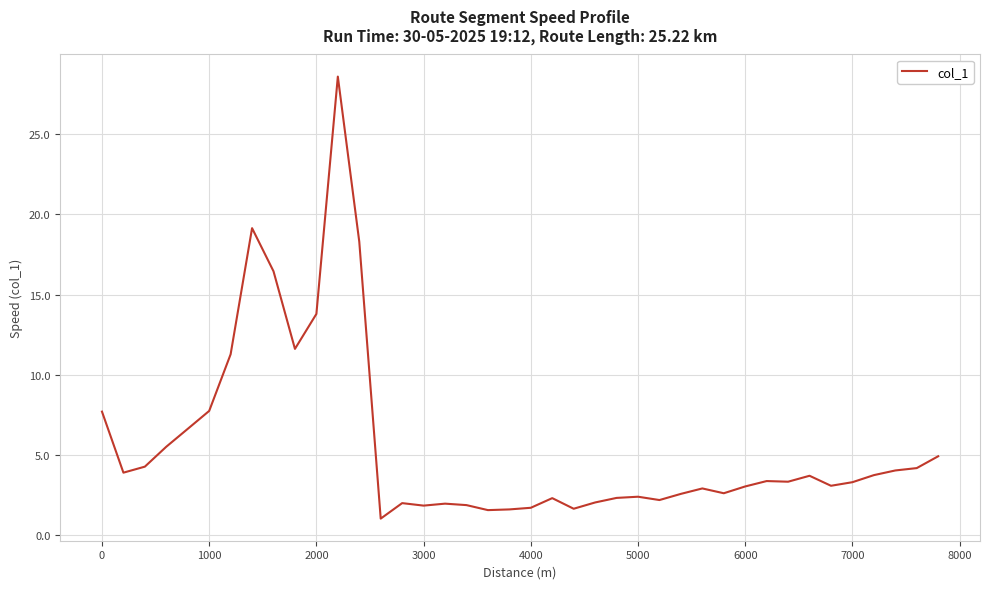

Does the chart have visible grid lines?

Yes